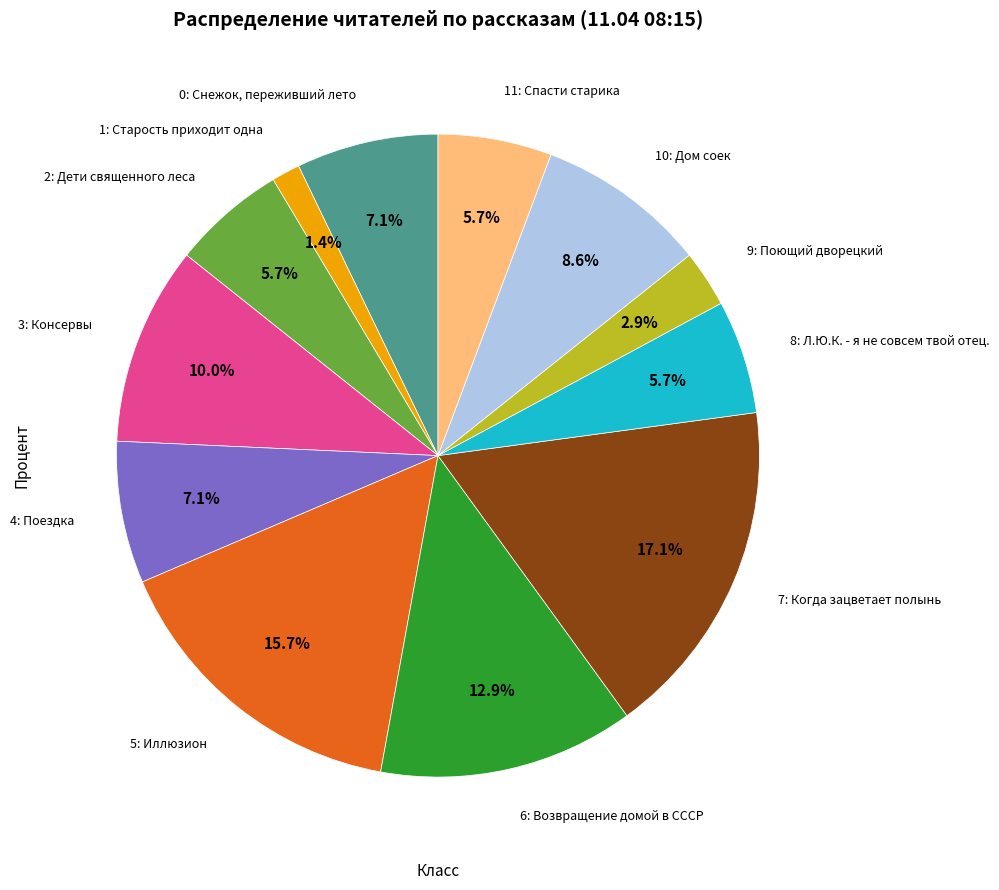

Is there any slice that represents more than half of the pie?

No